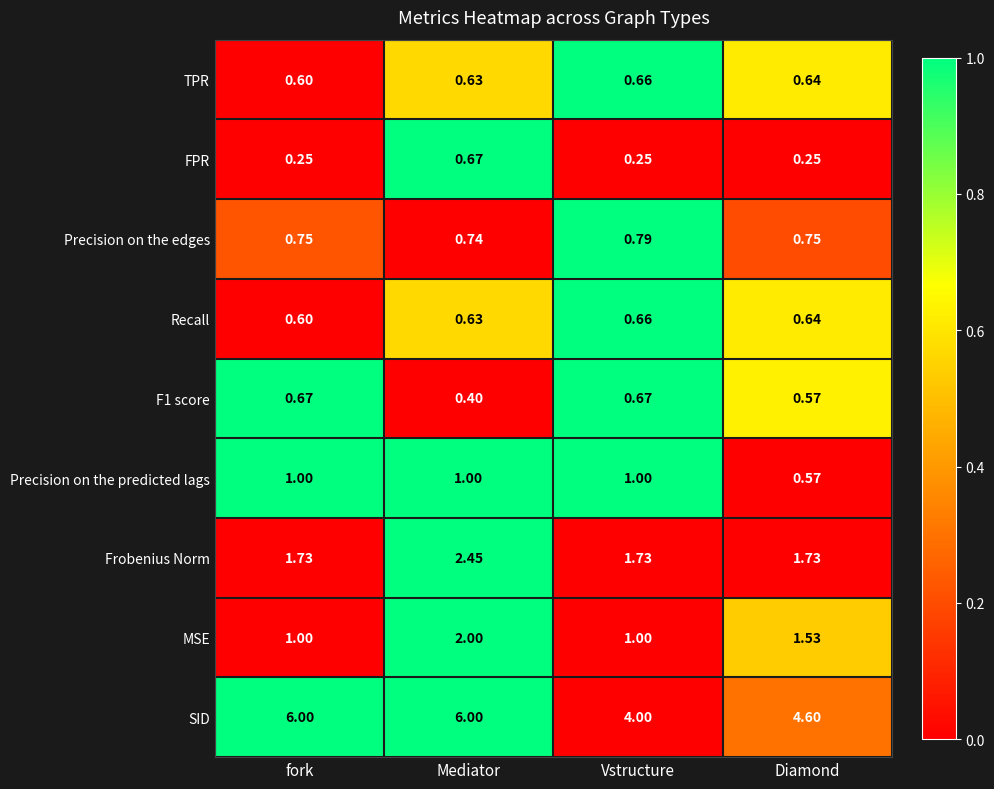

Which category has the lowest value in the F1 score series?

Mediator